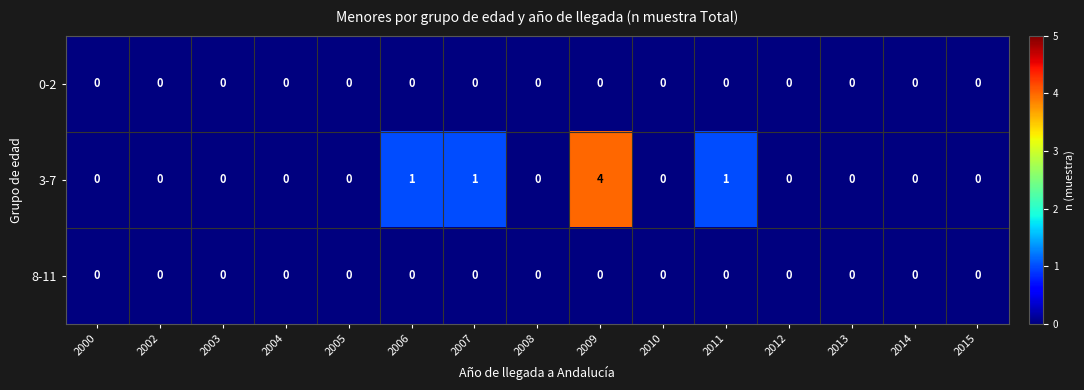

Which series has the largest total across all categories?

3-7